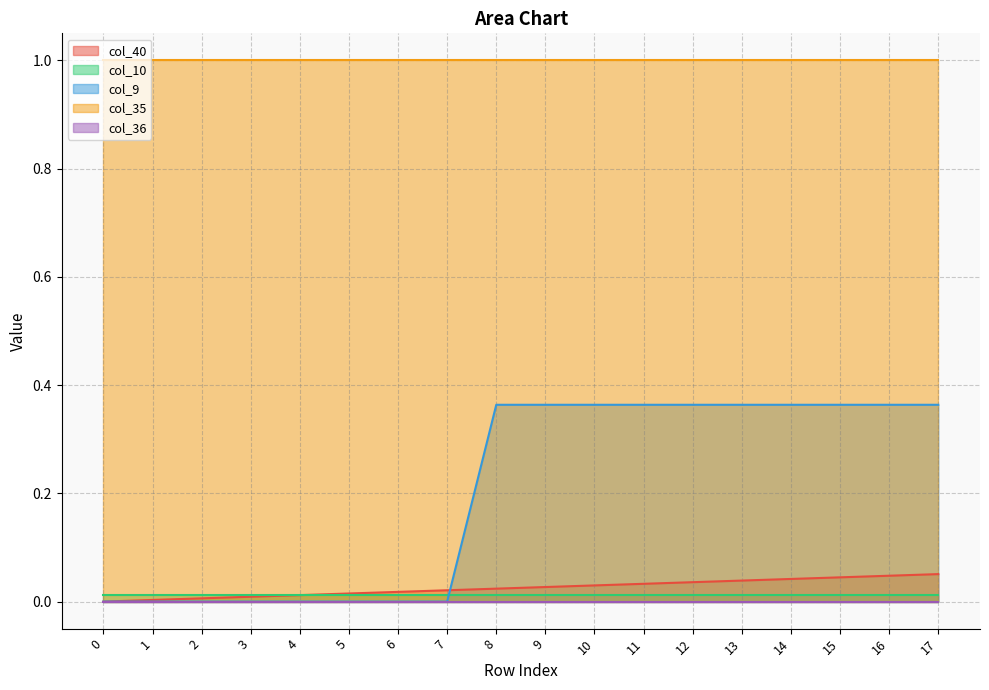

What is the total value across all series at 9?

1.4